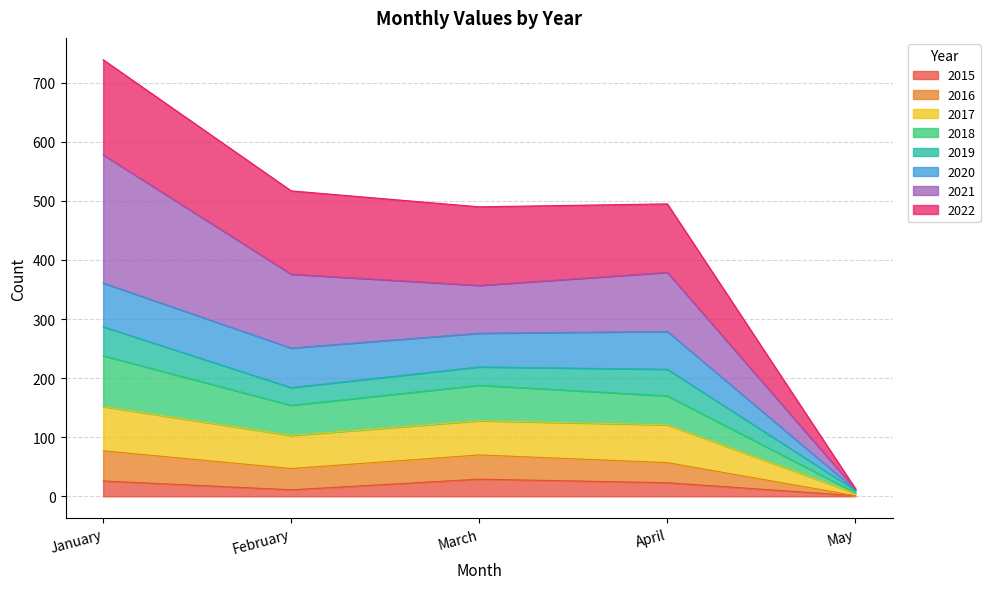

In 2015, how many points are lower than both neighbors (excluding endpoints)?

1